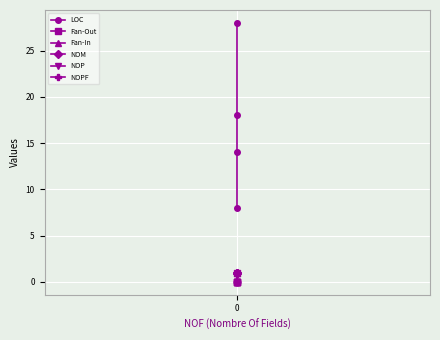

How many lines are shown in the chart?

6